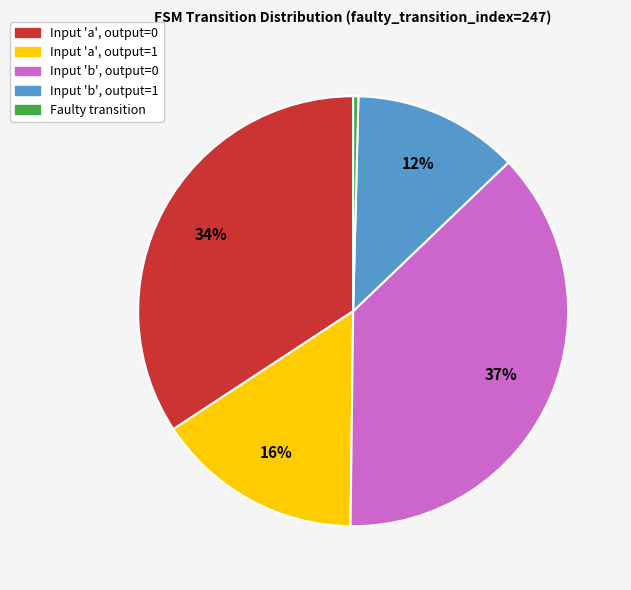

Is there a majority slice in this chart?

No